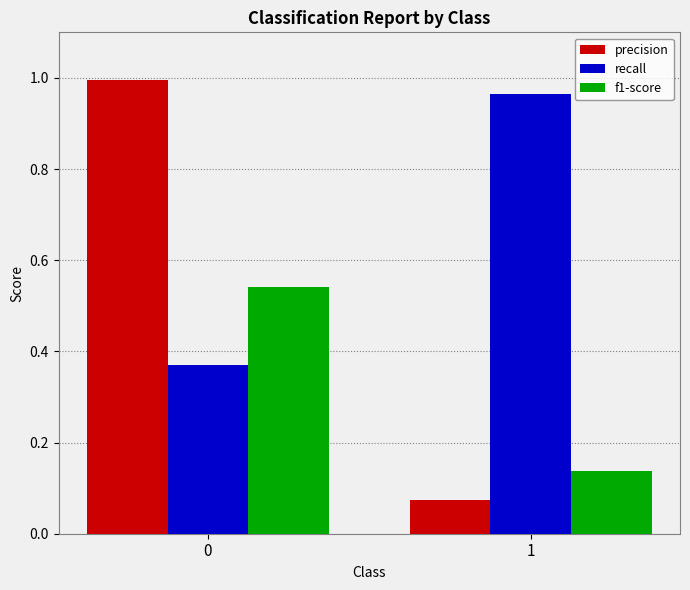

What is the sum of all f1-score values?

0.7